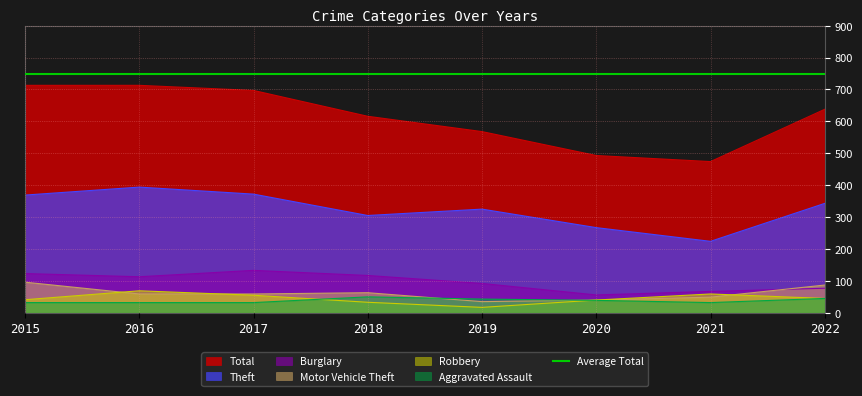

What is the total value across all series at 2017?

1348